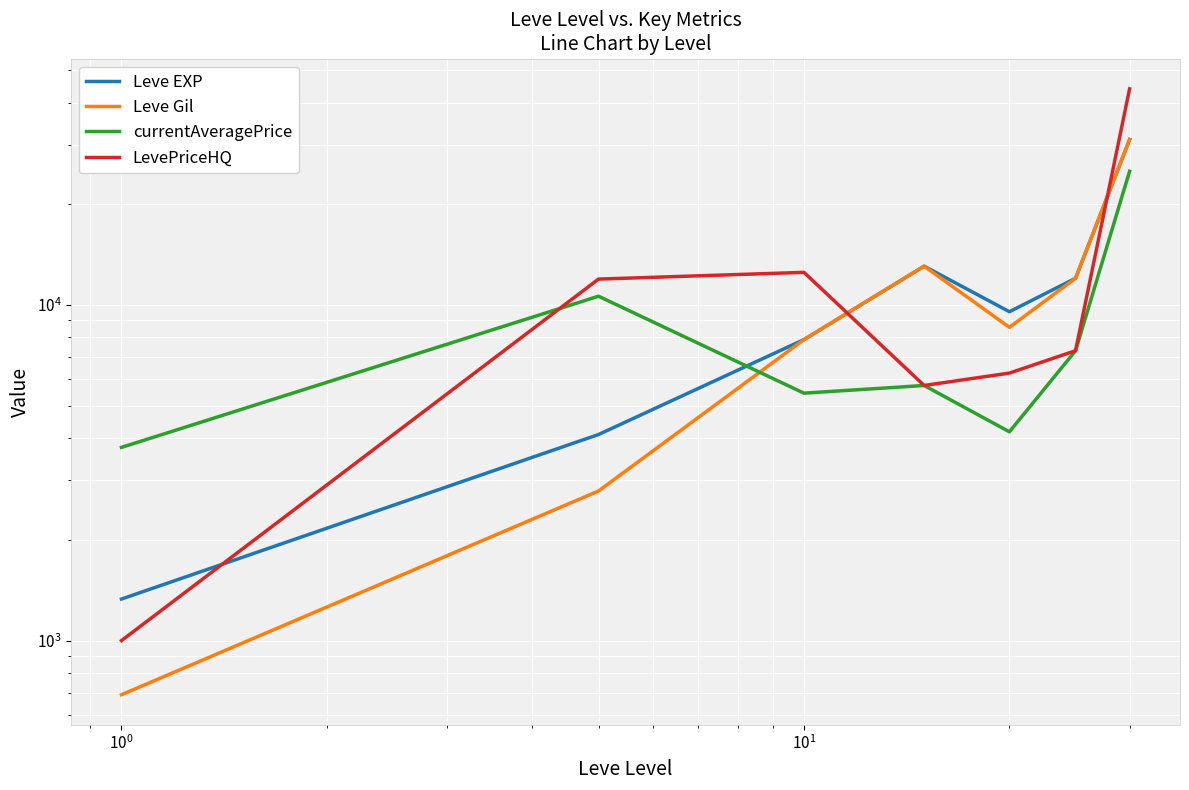

Which series has the largest total across all categories?

LevePriceHQ